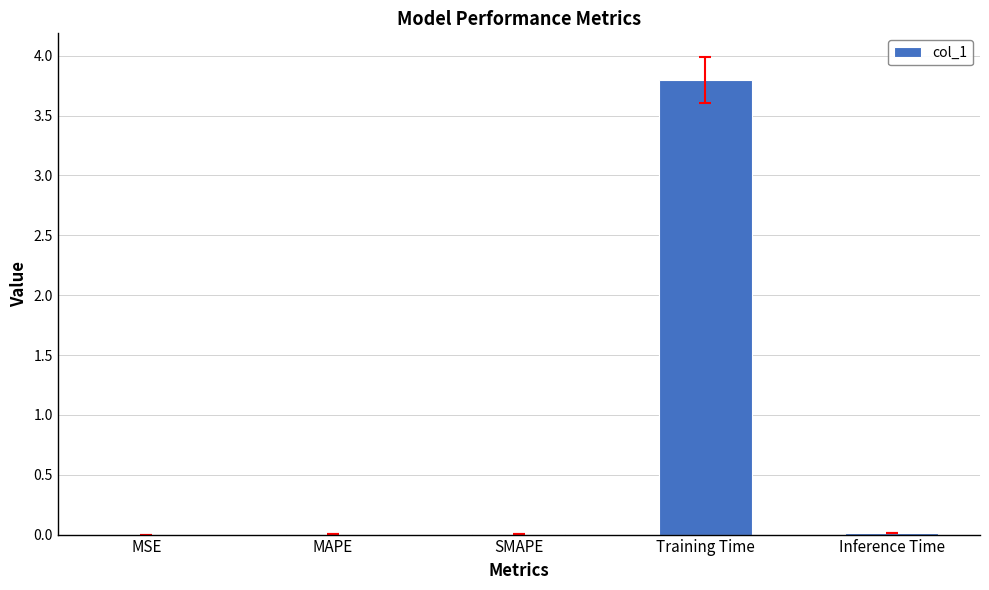

What is the maximum value shown in the chart?

3.8